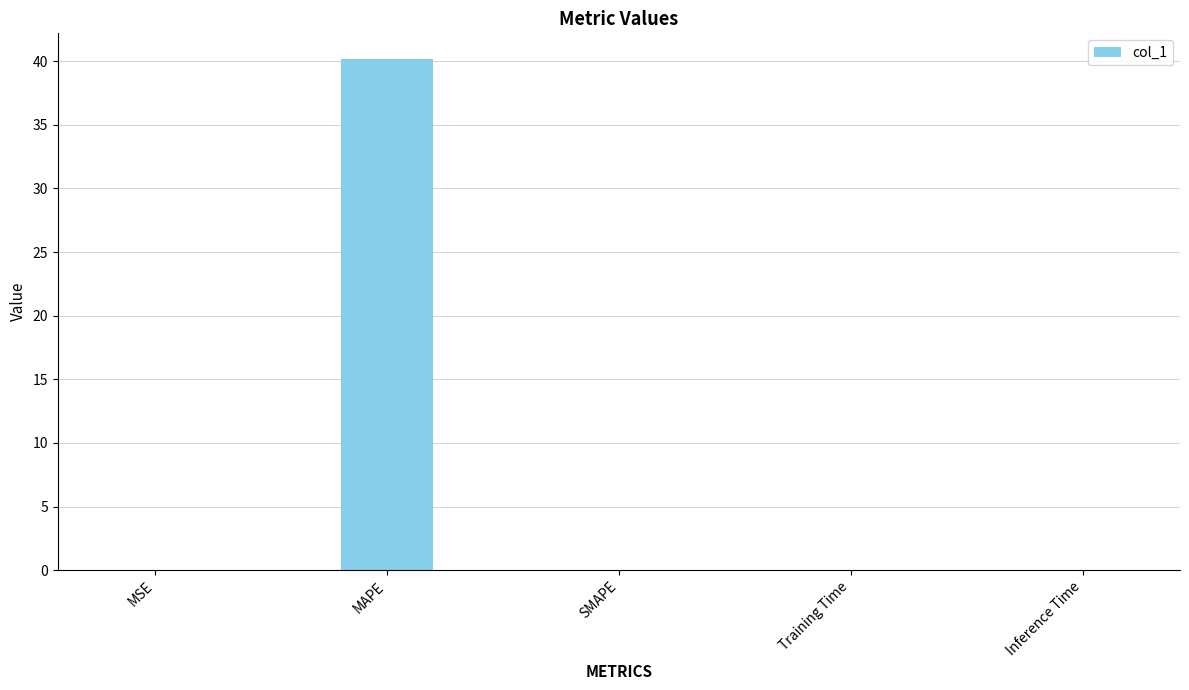

Which label corresponds to the largest value in the chart?

MAPE